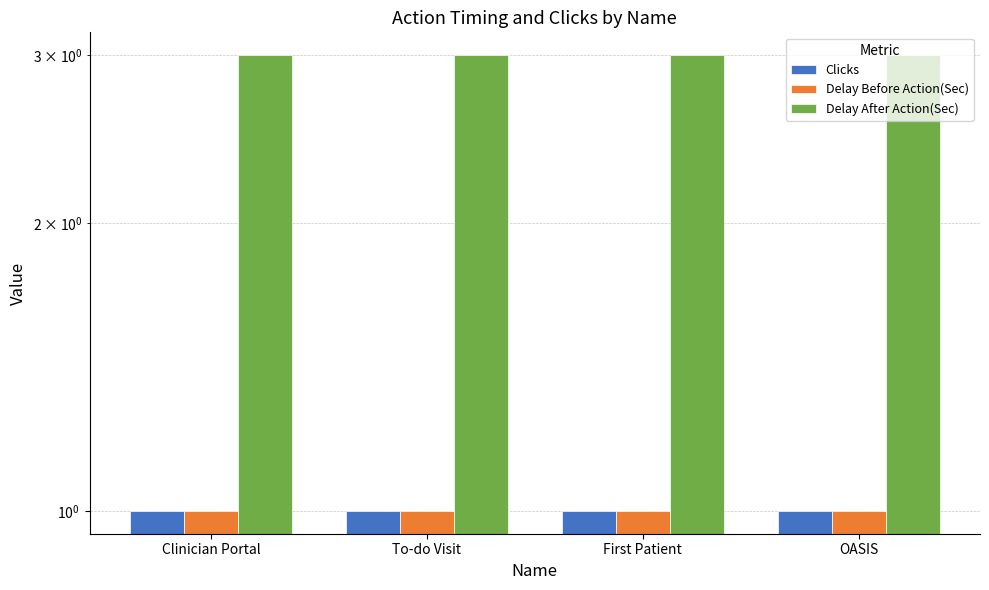

What is the sum of all Clicks values?

4